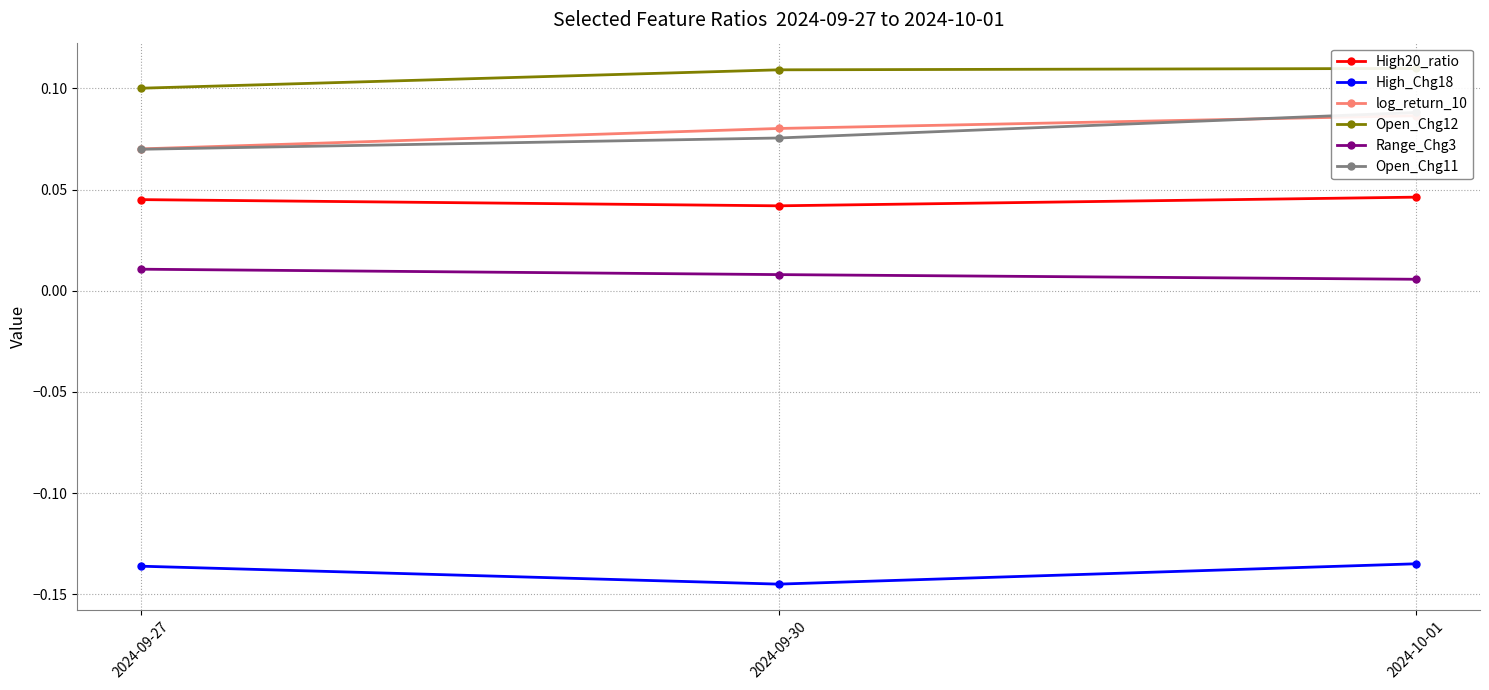

What is the total value across all series at 2024-09-27?

0.2